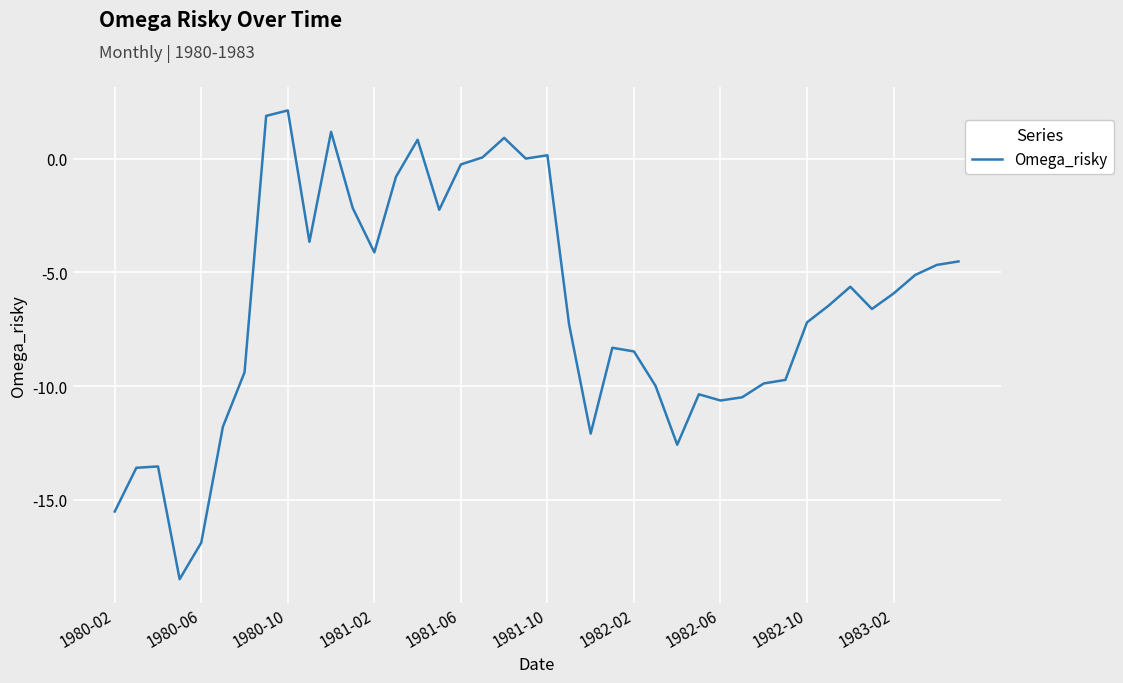

What is the difference between the maximum and minimum values?

20.6